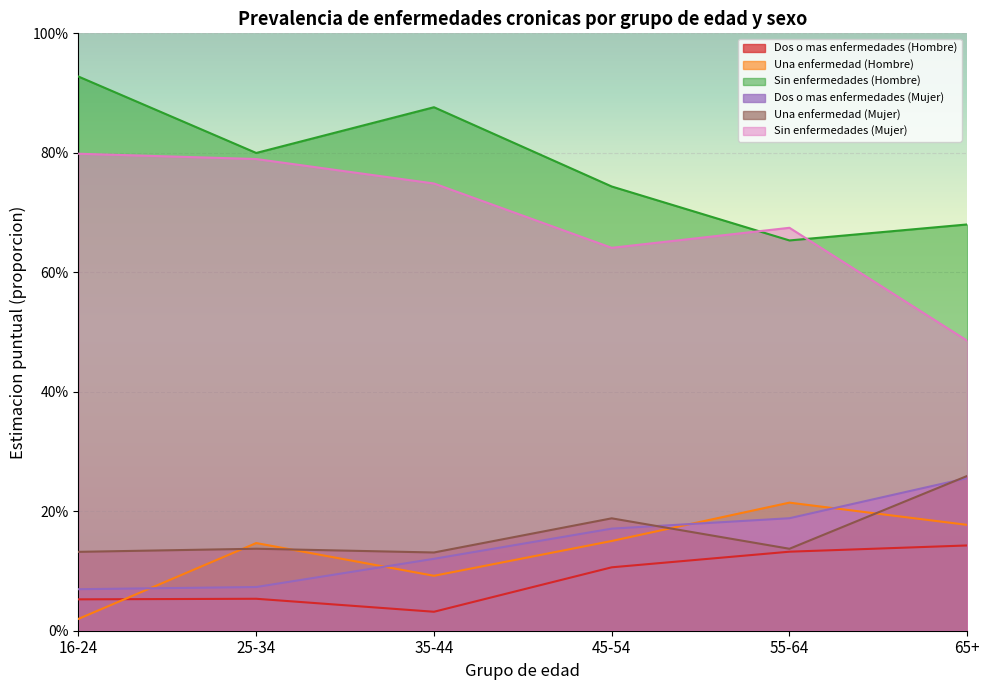

The Sin enfermedades (Mujer) series shows 0.3 at 65+. True or false?

False